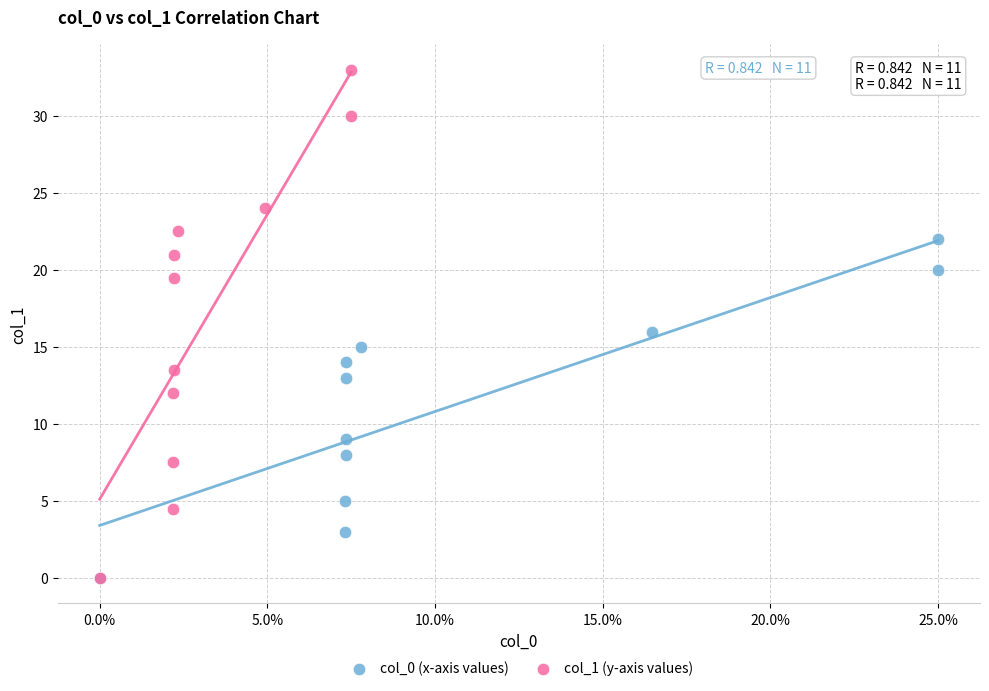

Which series contains the highest Y value?

col_1 (y-axis values)